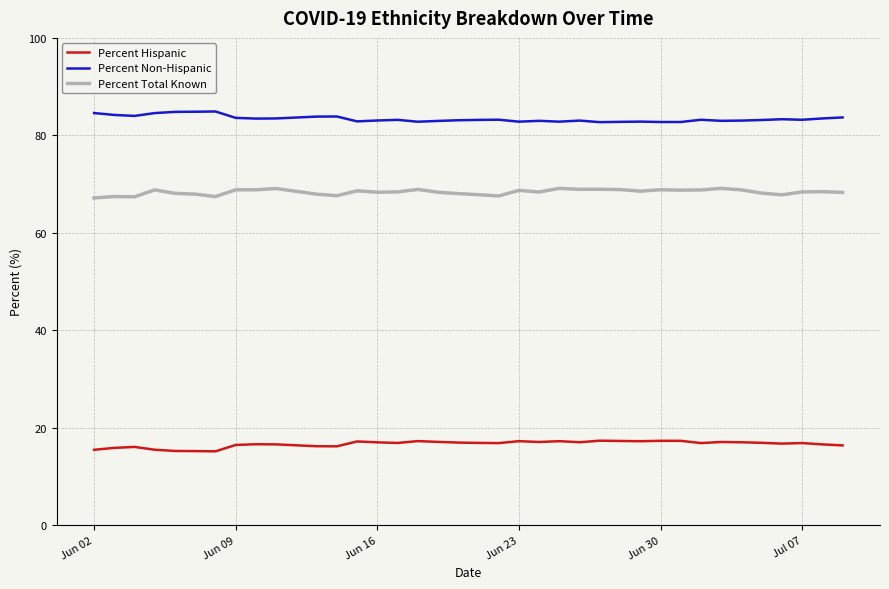

What is the sum of all Percent Hispanic values?

614.5